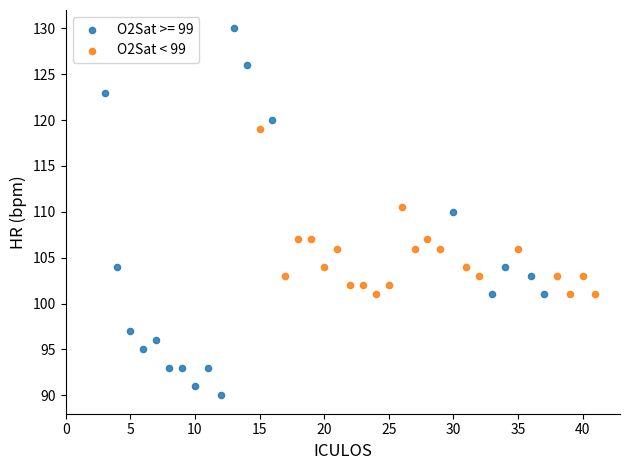

Which series reaches the maximum Y coordinate?

O2Sat >= 99